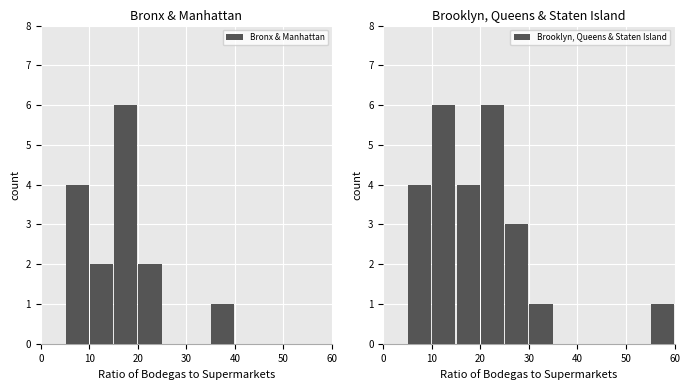

What is the sum of all Bronx & Manhattan values?

15